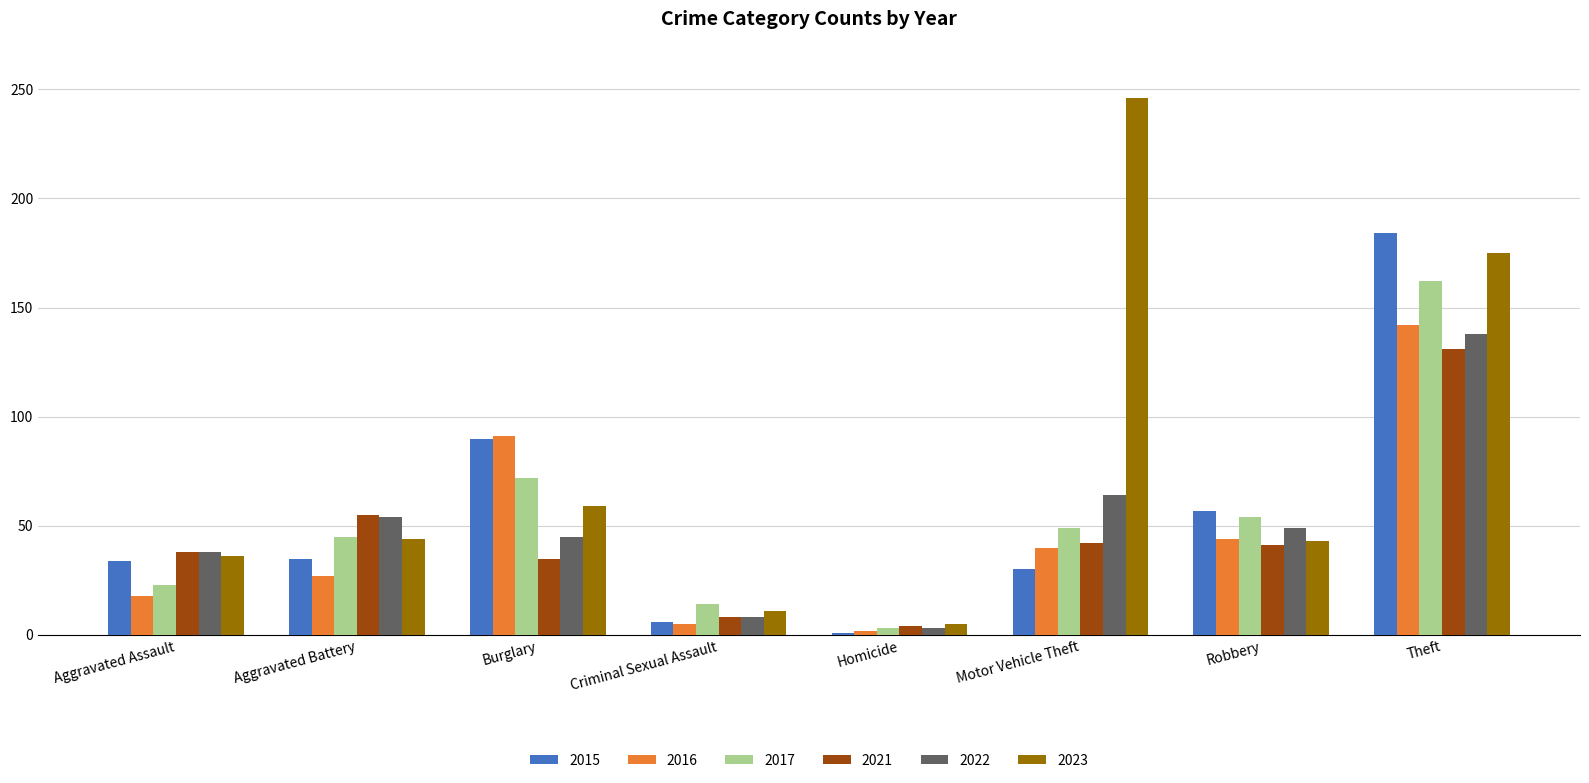

List the series in order of their peak value, lowest first.

2021, 2022, 2016, 2017, 2015, 2023